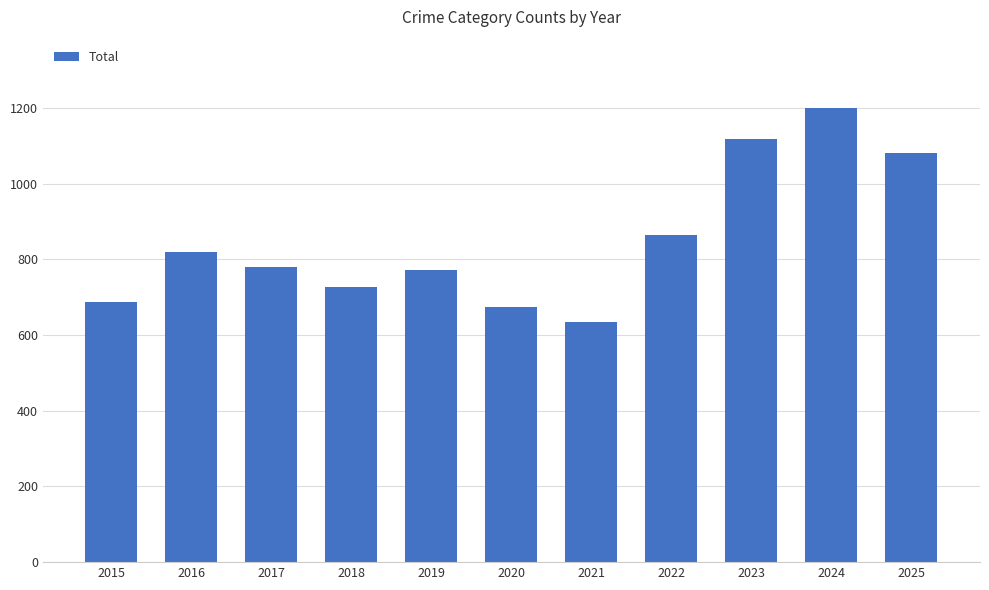

Approximately how many times larger is the value at 2025 compared to 2024?

0.9